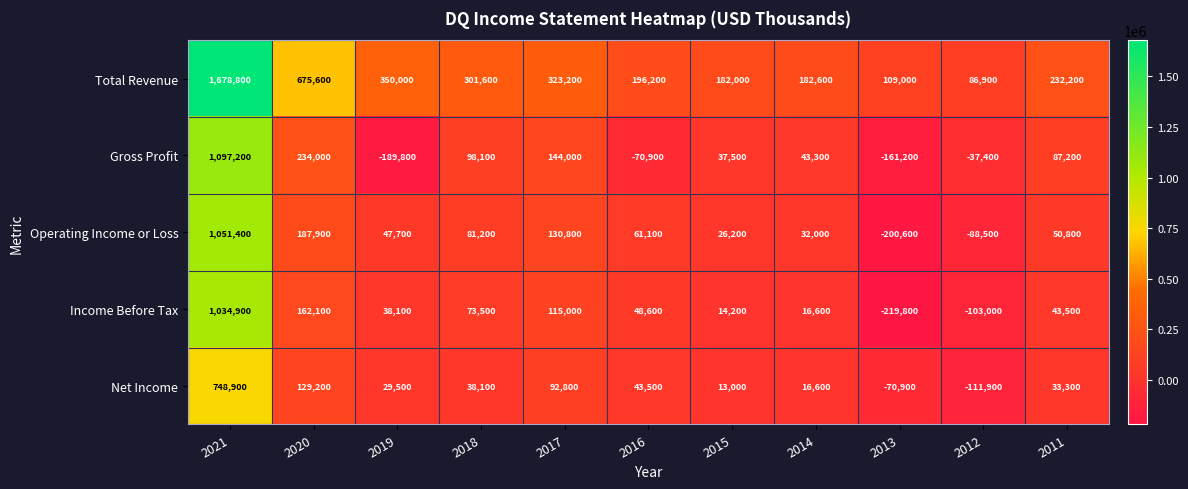

How many categories are shown in the chart?

11